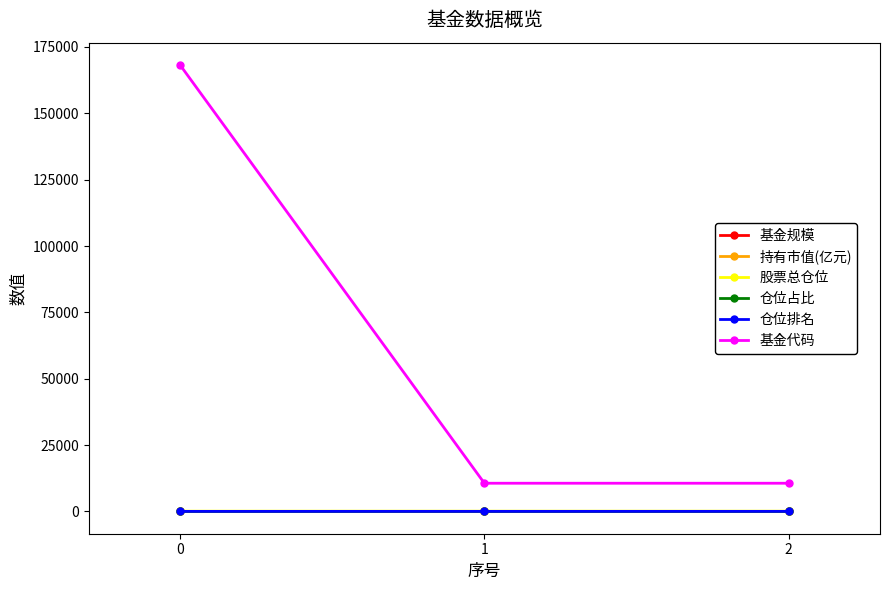

True or false: 持有市值(亿元) has a value of 0.0 at 2.

True